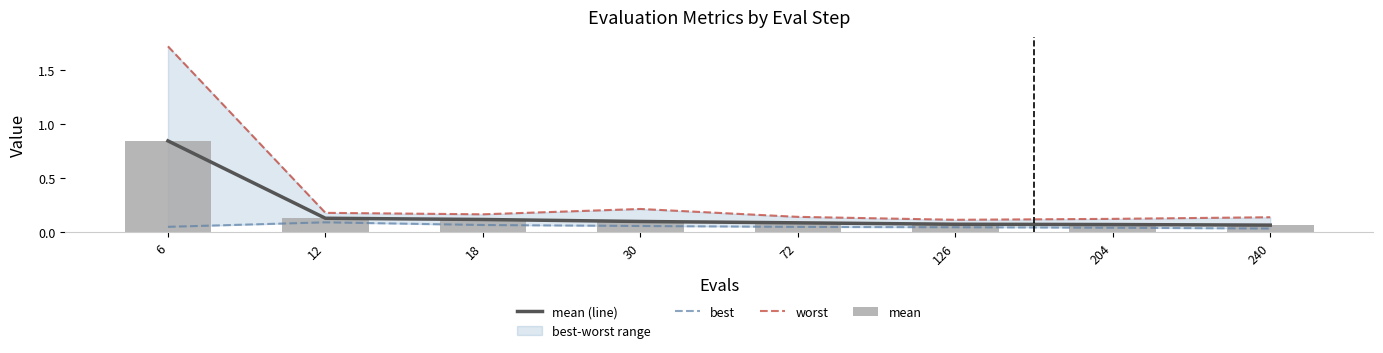

What is the spread (max minus min) of values at 240?

0.1